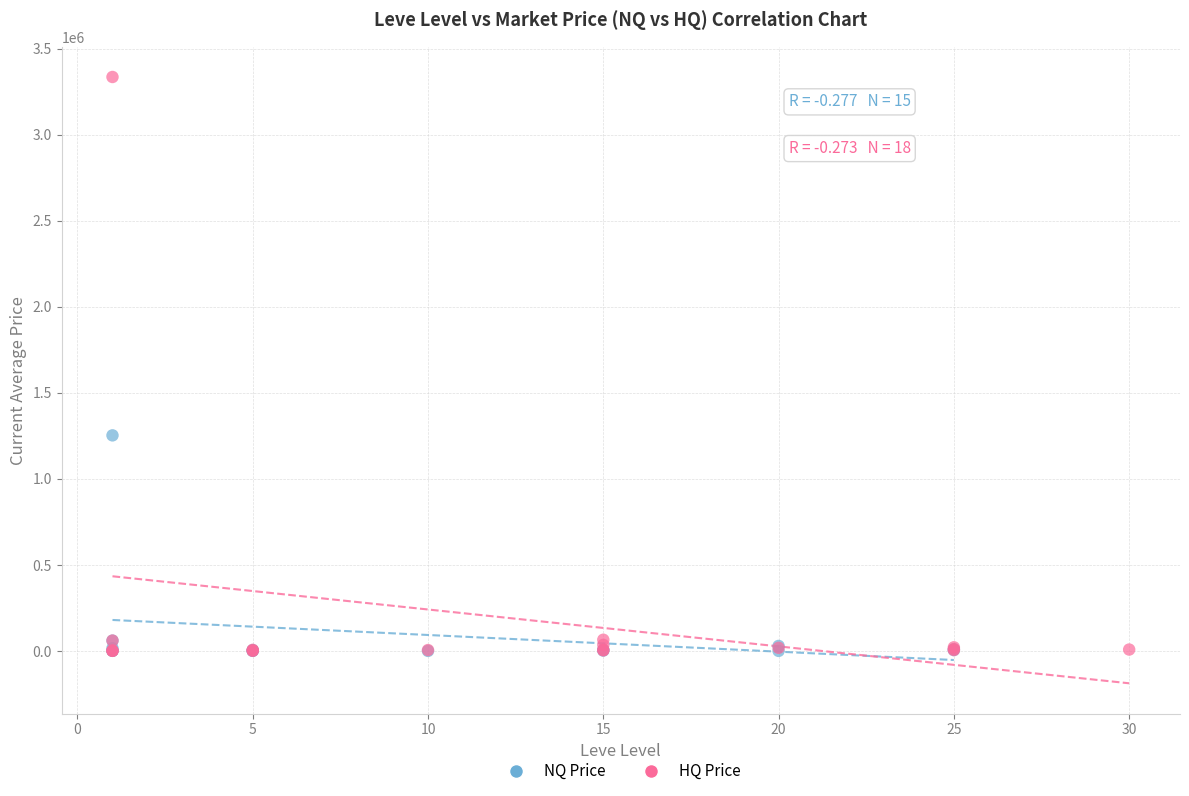

Which series has the widest spread of Y values?

HQ Price